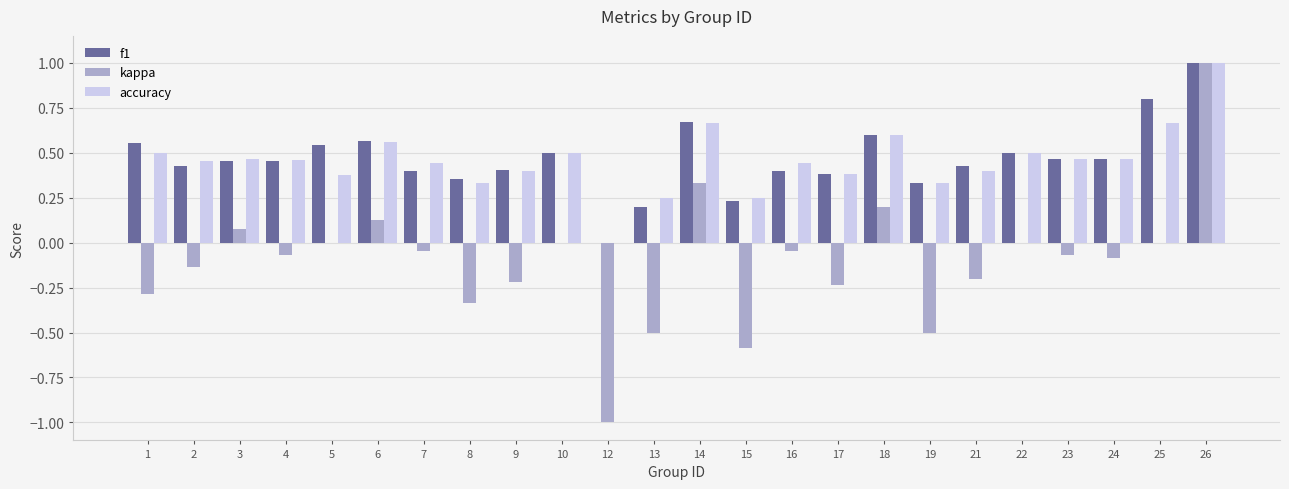

Are the bars horizontal?

No